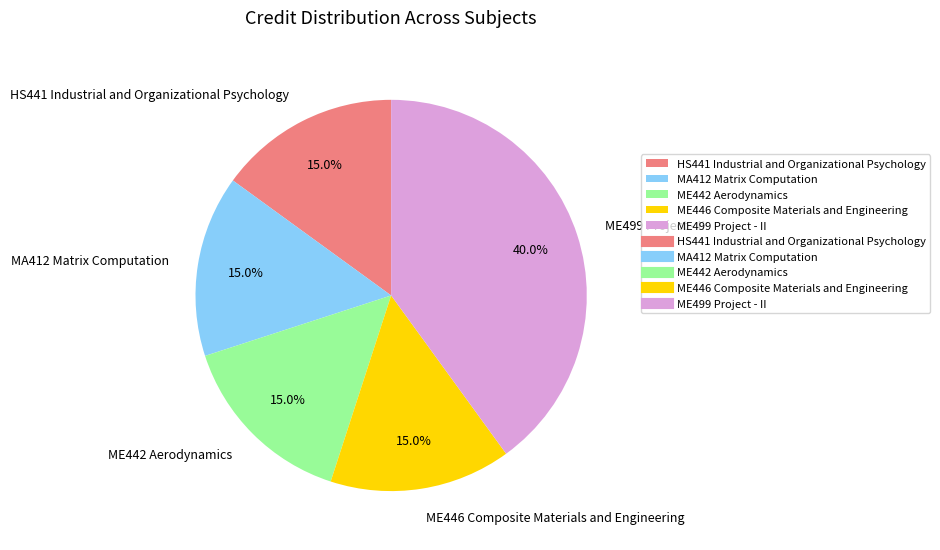

Approximately how many times larger is the value at ME499 Project - II compared to MA412 Matrix Computation?

2.7